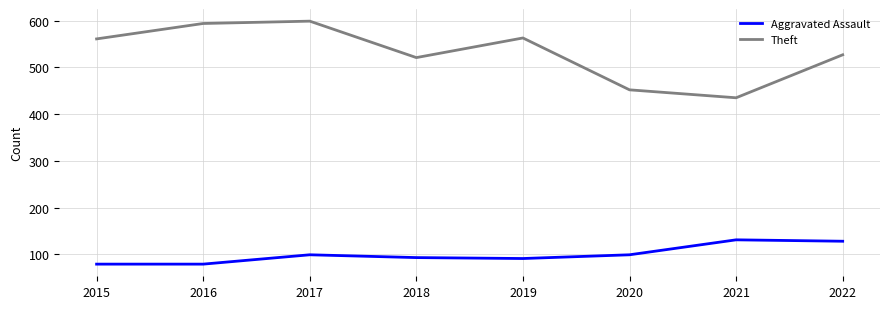

At how many categories does at least one series exceed 82?

8